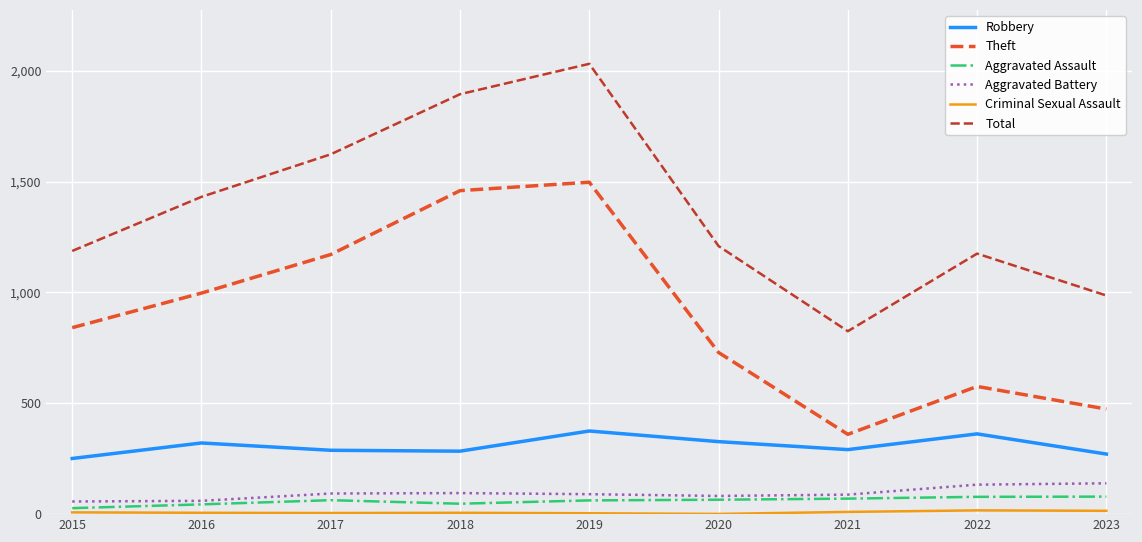

What value does the Theft series have at 2018, to the nearest 50?

1450